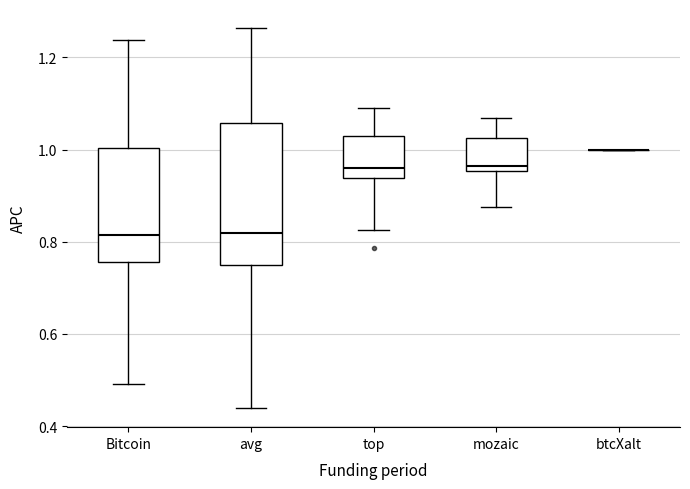

Reading left to right, transcribe this box plot: for each box, give where its median line is, the range the box spans, and where its two whiskers end, as read against the y-axis. The values are not printed on the chart, so give them approximately, as read against the axis.

Bitcoin: median 0.82, box 0.76 to 1.00, whiskers 0.50 to 1.24
avg: median 0.82, box 0.76 to 1.06, whiskers 0.44 to 1.26
top: median 0.96, box 0.94 to 1.02, whiskers 0.82 to 1.10
mozaic: median 0.96 (just above the box's lower edge), box 0.96 to 1.02, whiskers 0.88 to 1.06
btcXalt: box collapsed to a line at 1.00, whiskers 1.00 to 1.00